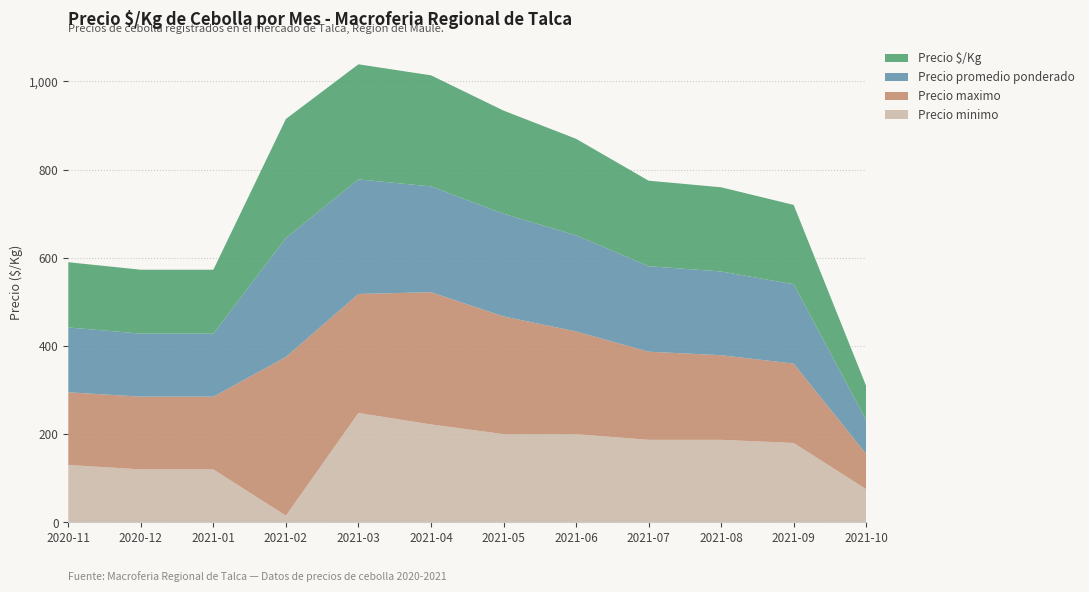

Reading right to left, extract all data points from this chart.

Precio minimo: 2021-10=75	2021-09=180	2021-08=187	2021-07=187	2021-06=200	2021-05=200	2021-04=222	2021-03=248	2021-02=15	2021-01=120	2020-12=120	2020-11=130
Precio maximo: 2021-10=80	2021-09=180	2021-08=192	2021-07=200	2021-06=233	2021-05=267	2021-04=300	2021-03=270	2021-02=360	2021-01=165	2020-12=165	2020-11=165
Precio promedio ponderado: 2021-10=77	2021-09=180	2021-08=190	2021-07=194	2021-06=218	2021-05=233	2021-04=240	2021-03=260	2021-02=270	2021-01=143	2020-12=143	2020-11=147
Precio $/Kg: 2021-10=77	2021-09=180	2021-08=191	2021-07=194	2021-06=219	2021-05=234	2021-04=252	2021-03=261	2021-02=270	2021-01=145	2020-12=145	2020-11=148